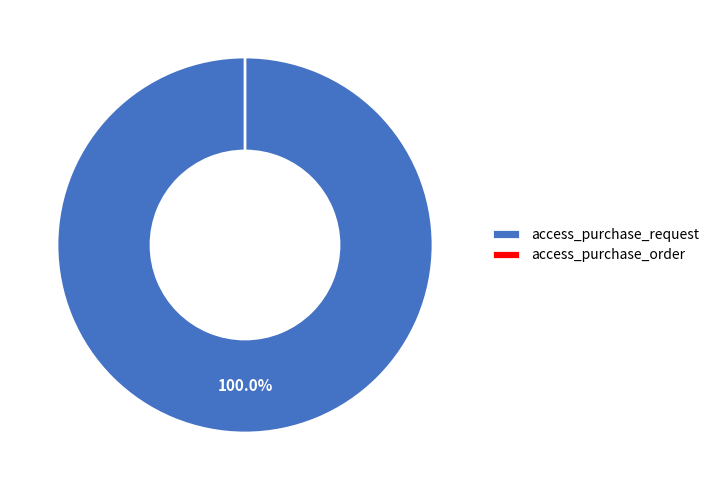

Which category has the biggest portion of the pie?

access_purchase_request